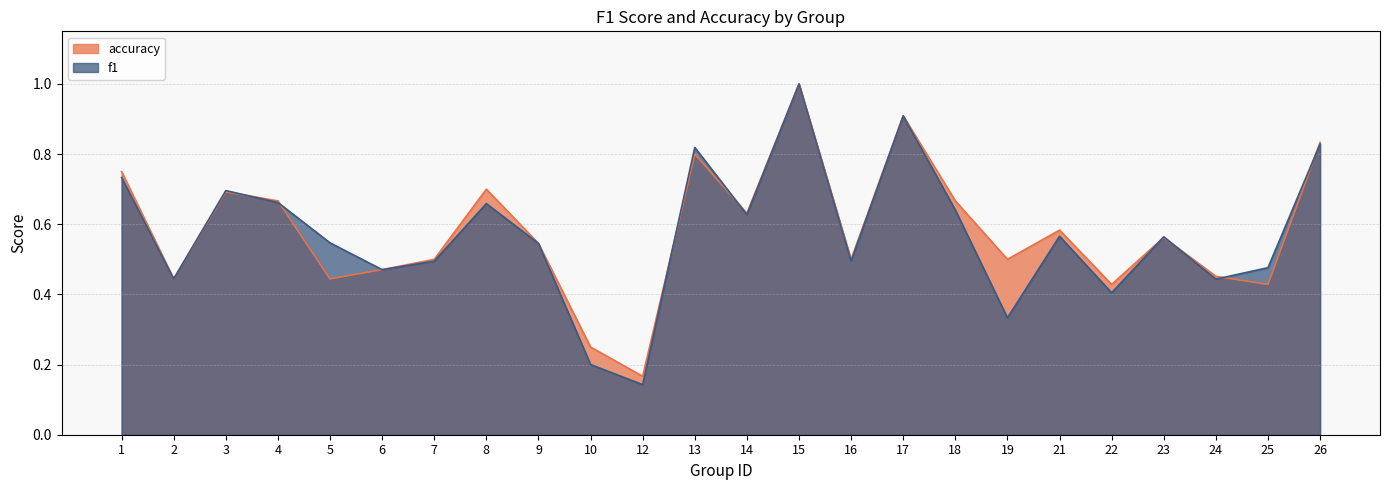

What is the value of the accuracy point at the 19th from the left?

0.6